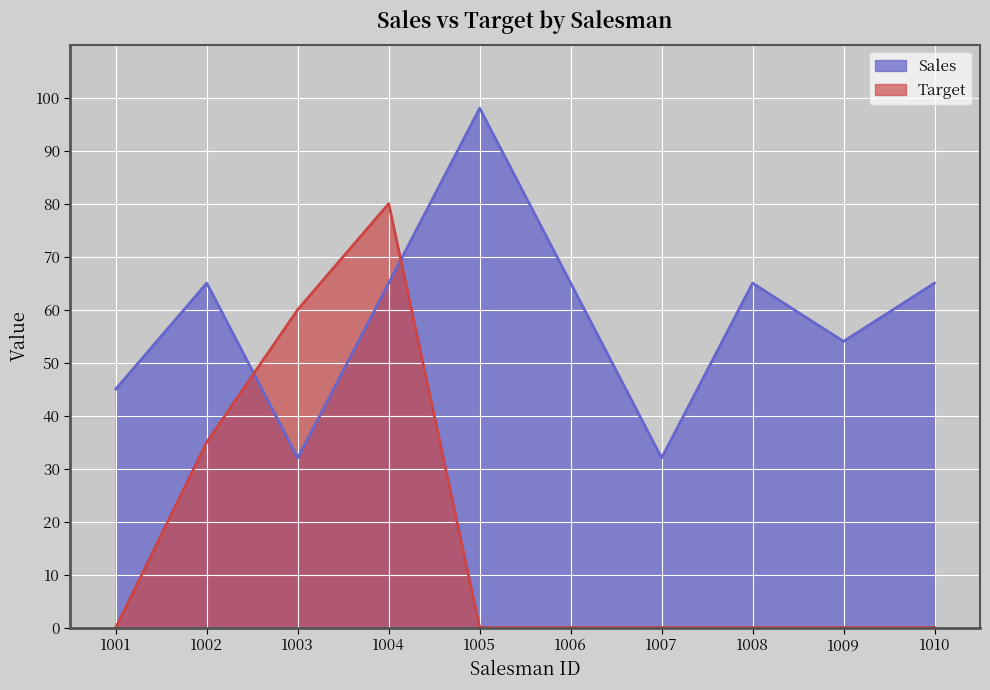

What is the value of the Sales point at the 5th from the left?

98